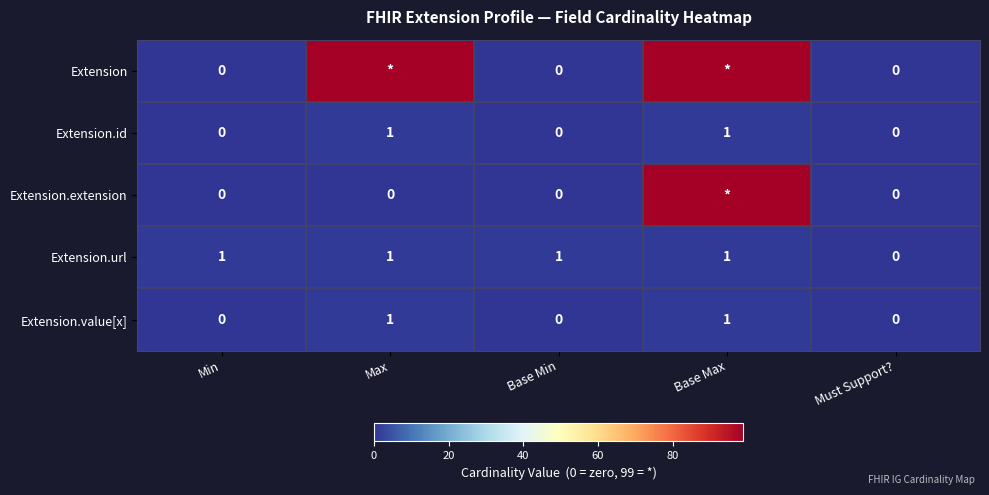

At which label is Extension.url closest to 0?

Must Support?